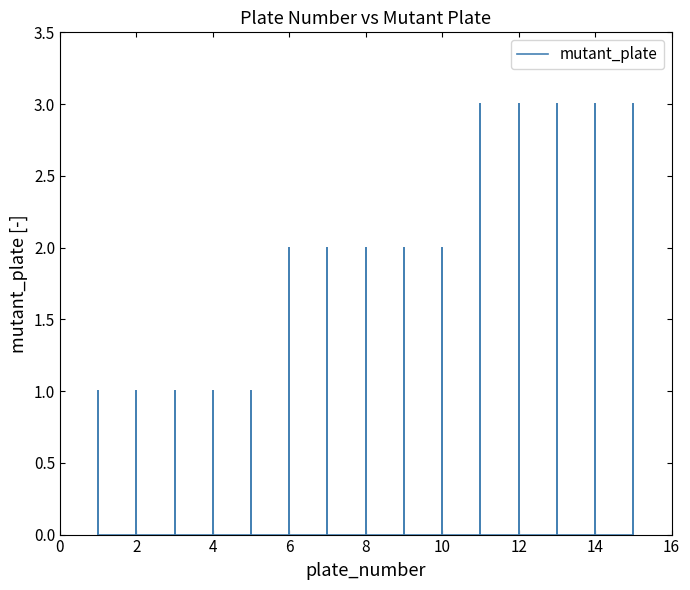

Does the chart display data point markers on the line(s)?

No